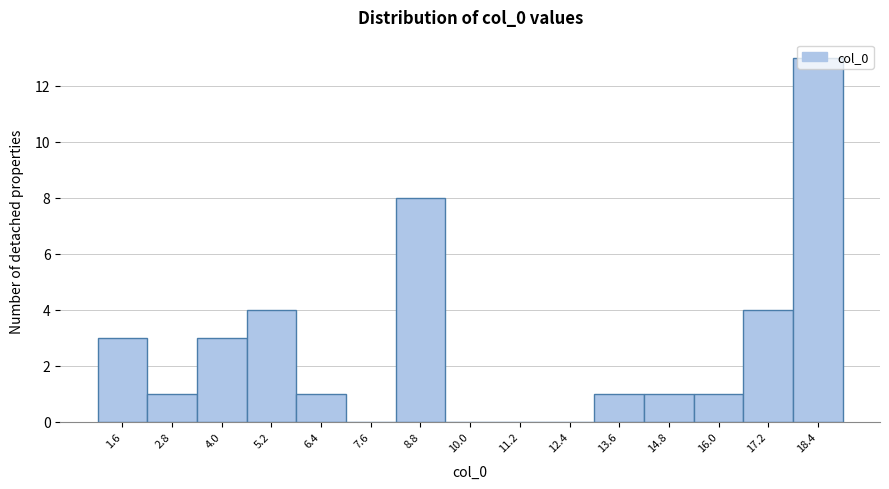

What is the height of the bar covering 15.4 to 16.6 on the x-axis? Neither the bar edges nor the heights are printed on the chart, so give them approximately, as read against the axes.

1